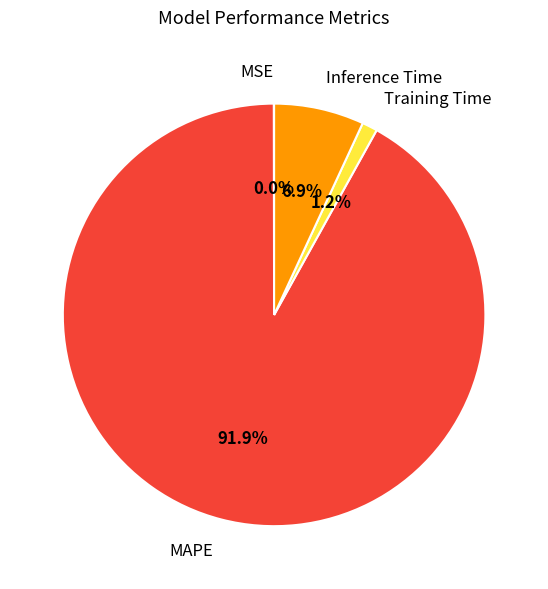

Which category accounts for the majority?

MAPE